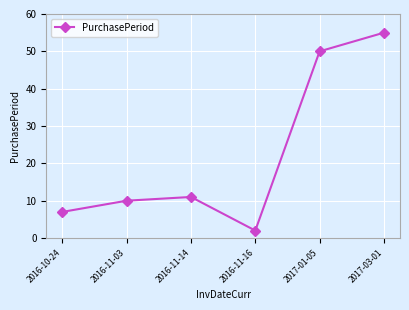

True or false: the data shows 11 at 2016-11-14.

True